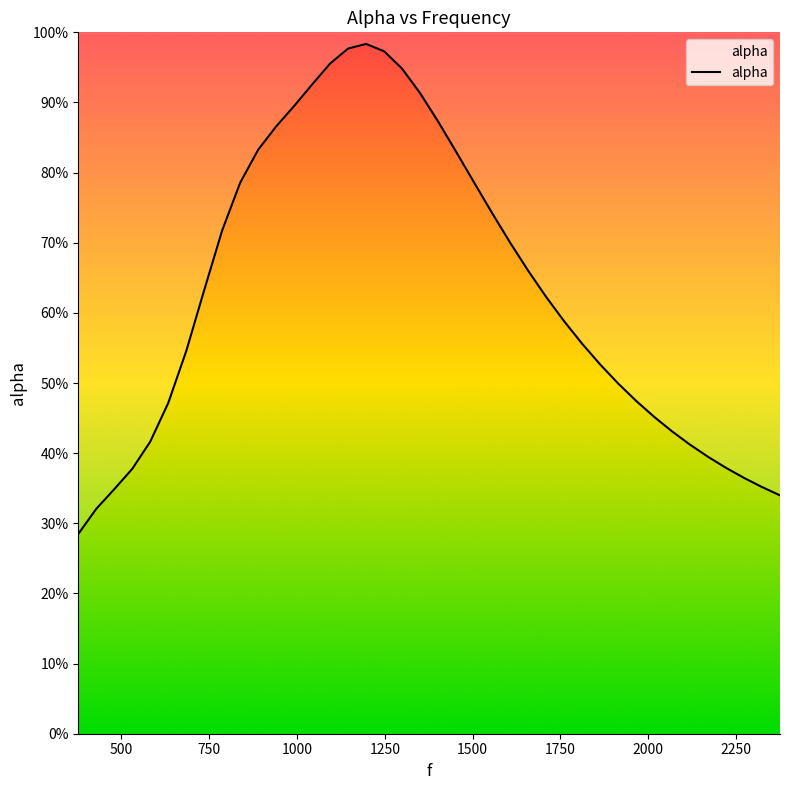

What is the value of the 25th point from the left?

0.7